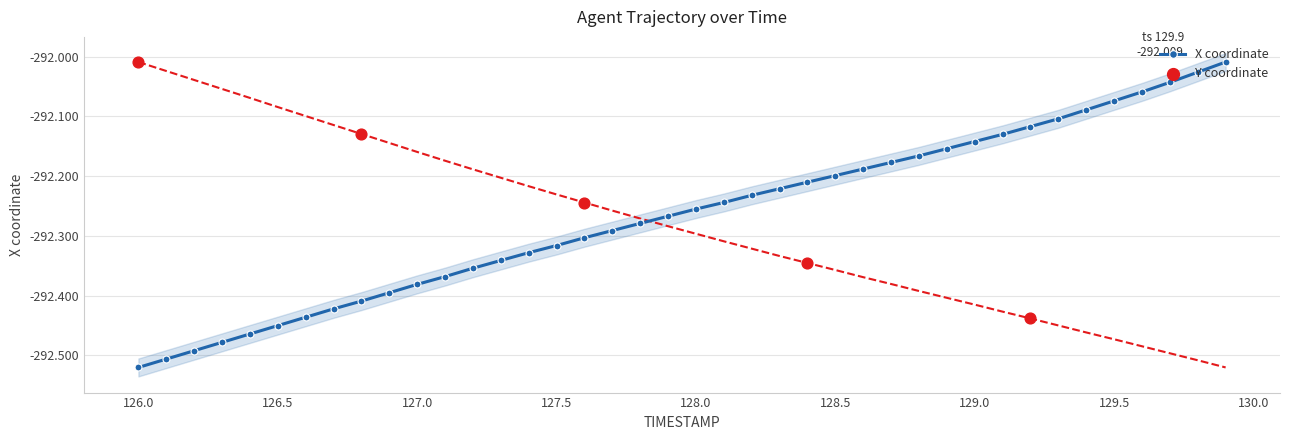

Is the value of Y at 129.9 greater than the value of X at 126.9?

No